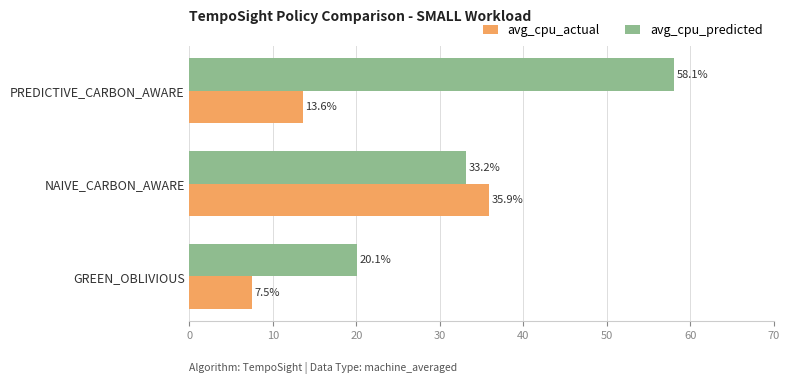

Between GREEN_OBLIVIOUS and NAIVE_CARBON_AWARE, which series saw the biggest shift?

avg_cpu_actual